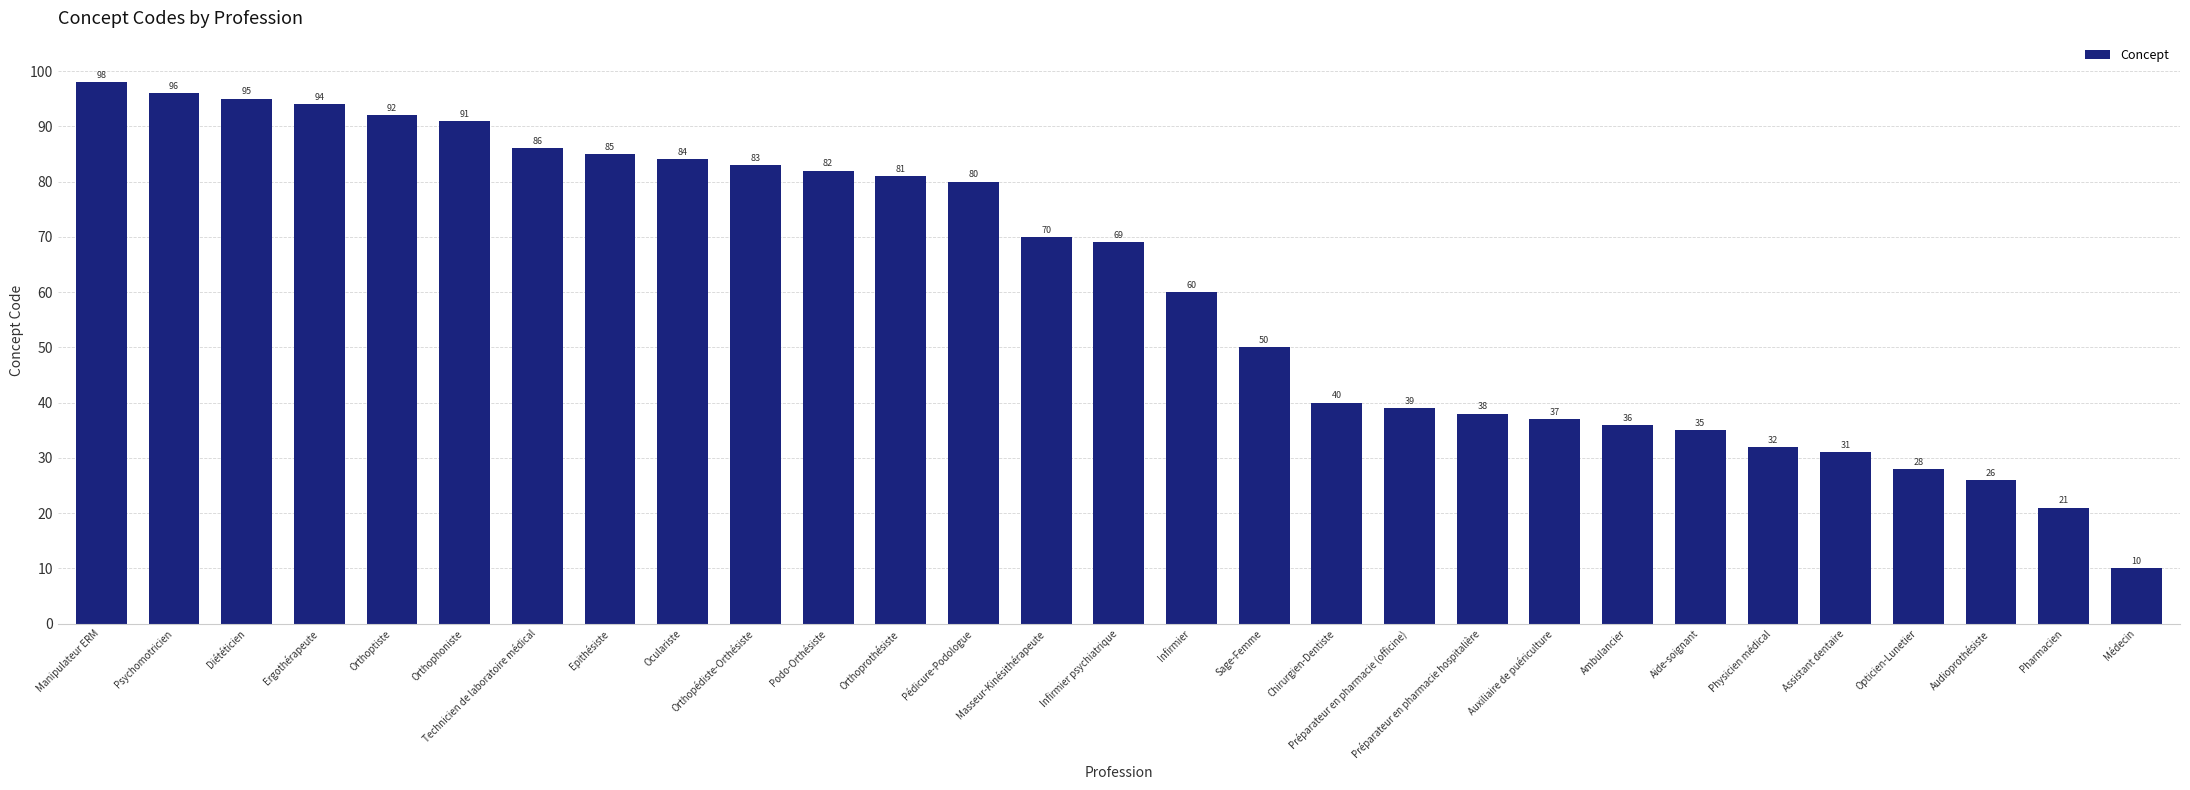

Reading right to left, transcribe all the data shown in this chart.

10	21	26	28	31	32	35	36	37	38	39	40	50	60	69	70	80	81	82	83	84	85	86	91	92	94	95	96	98